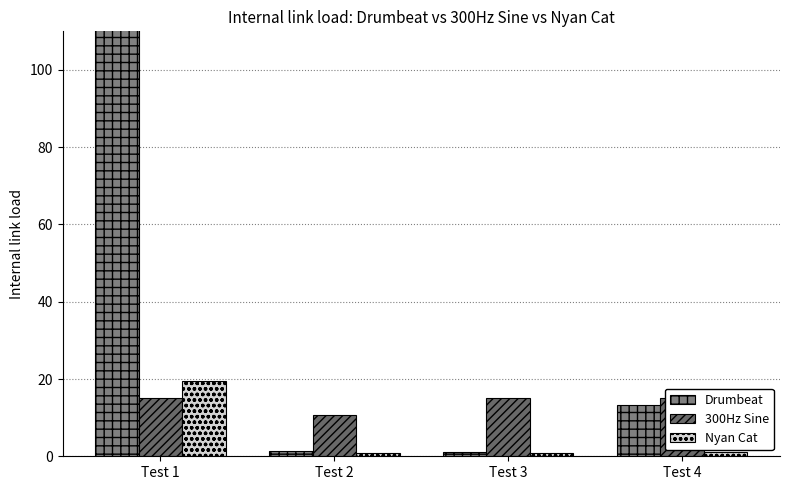

How many groups of bars are there?

4